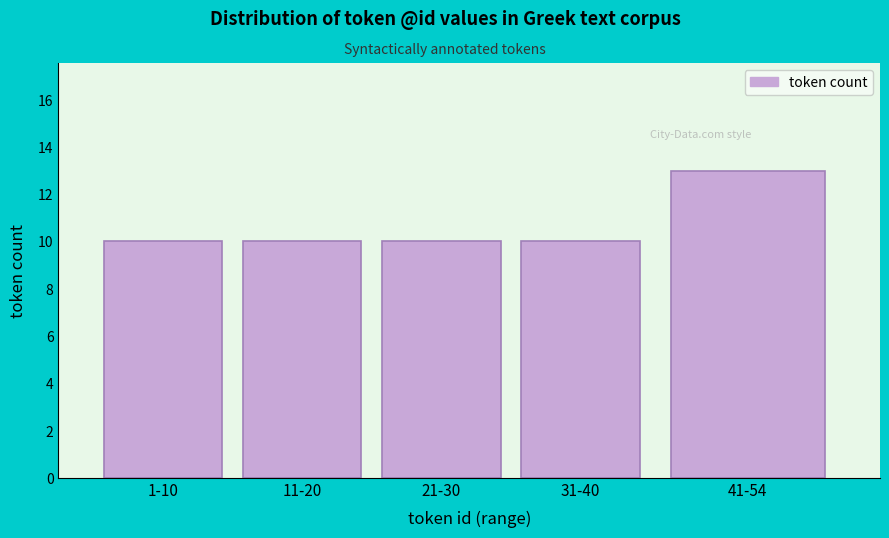

Reading left to right, transcribe all the data shown in this chart.

10	10	10	10	13